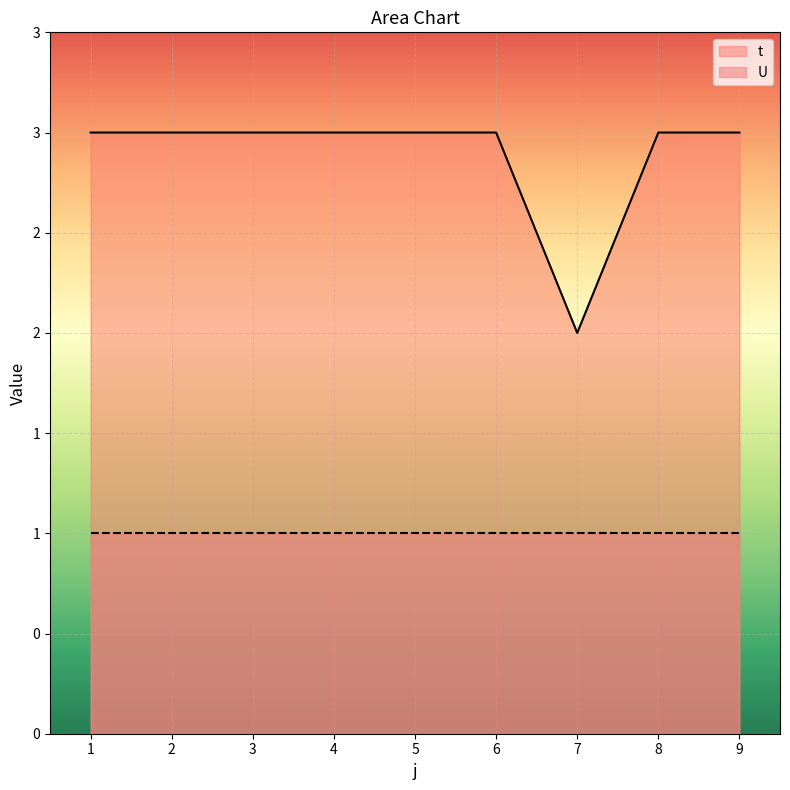

List the labels in order of value, largest first.

1, 2, 3, 4, 5, 6, 8, 9, 7